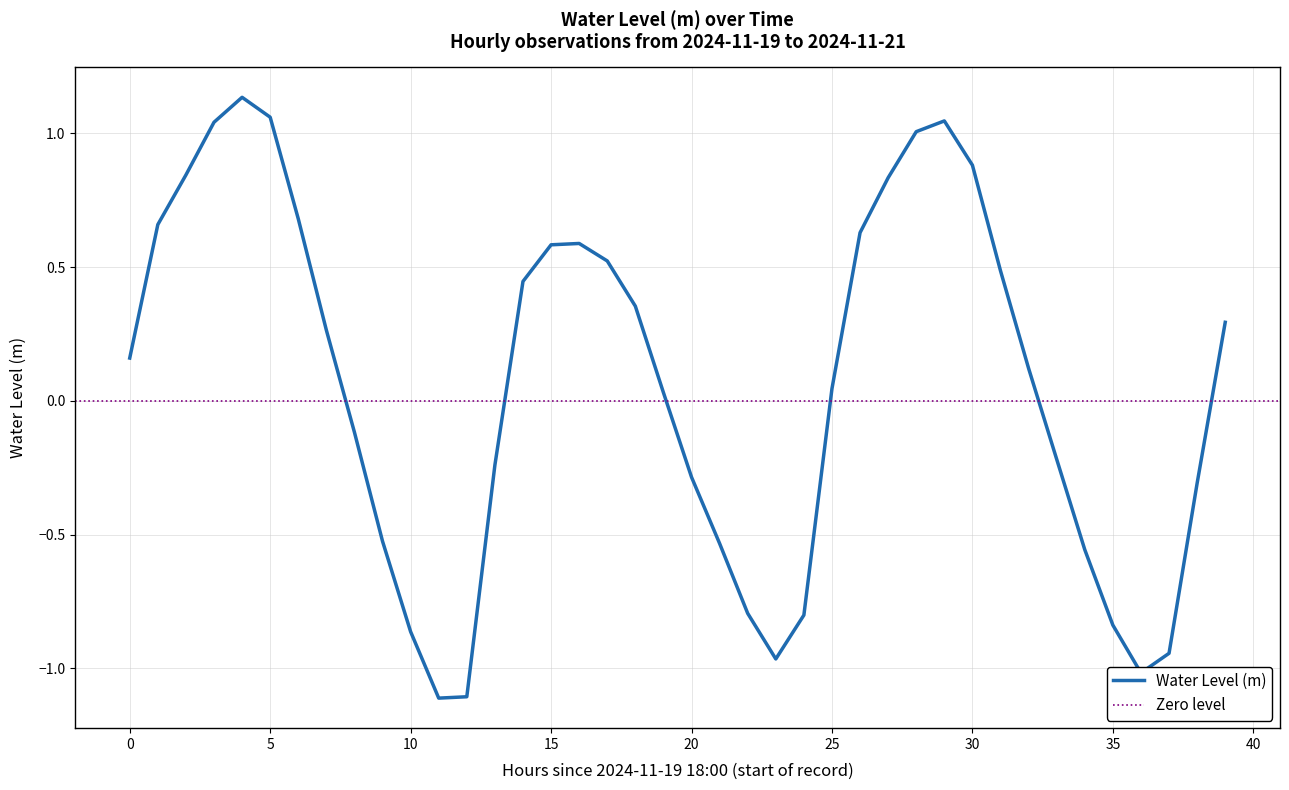

At which category does the data reach its first local peak?

2024-11-19 22:00:00